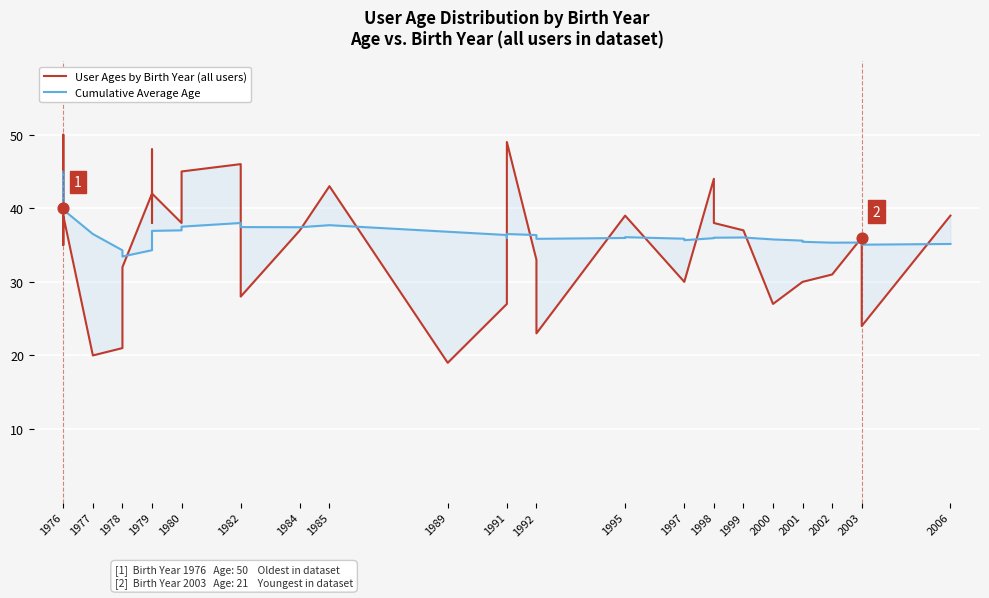

What are all the series names shown in the legend?

User Ages by Birth Year (all users), Cumulative Average Age